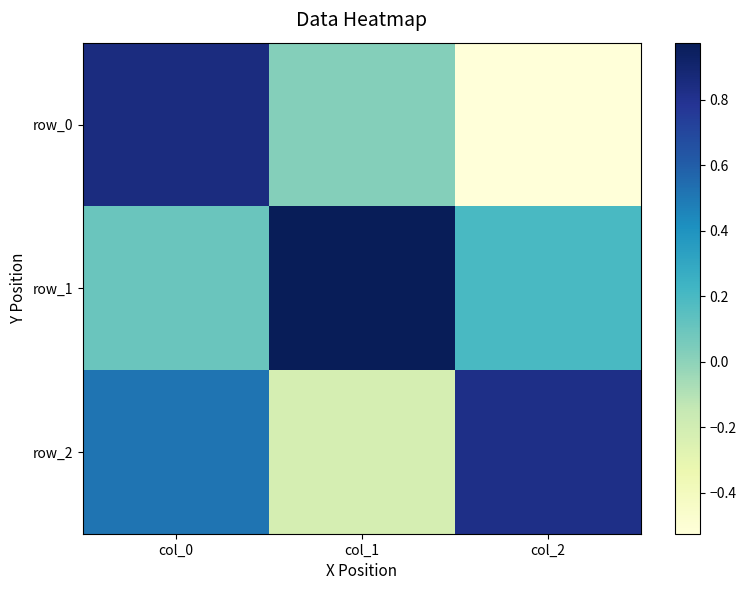

Between col_0 and col_2, which is larger?

col_0